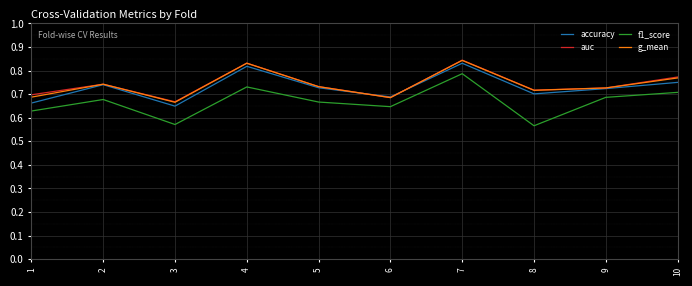

What is the total value across all series at 2?

2.9